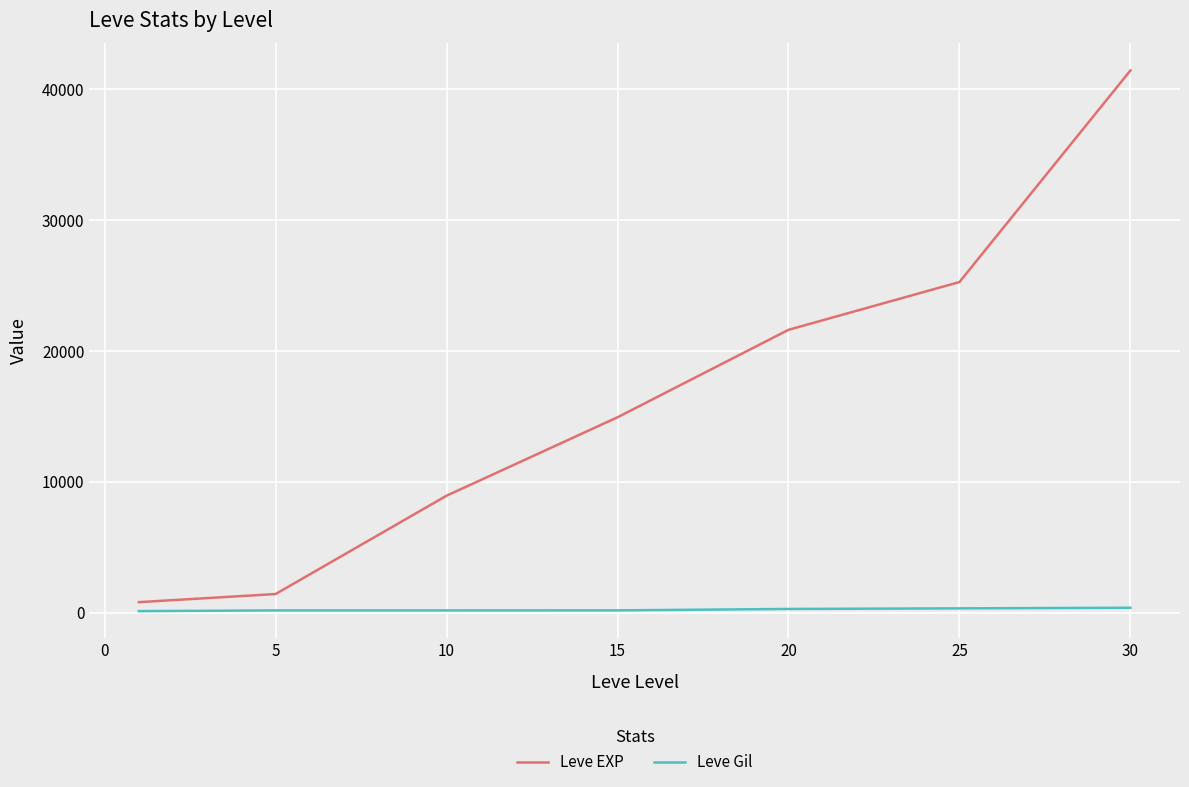

Rank the series by their average value, from highest to lowest.

Leve EXP, Leve Gil